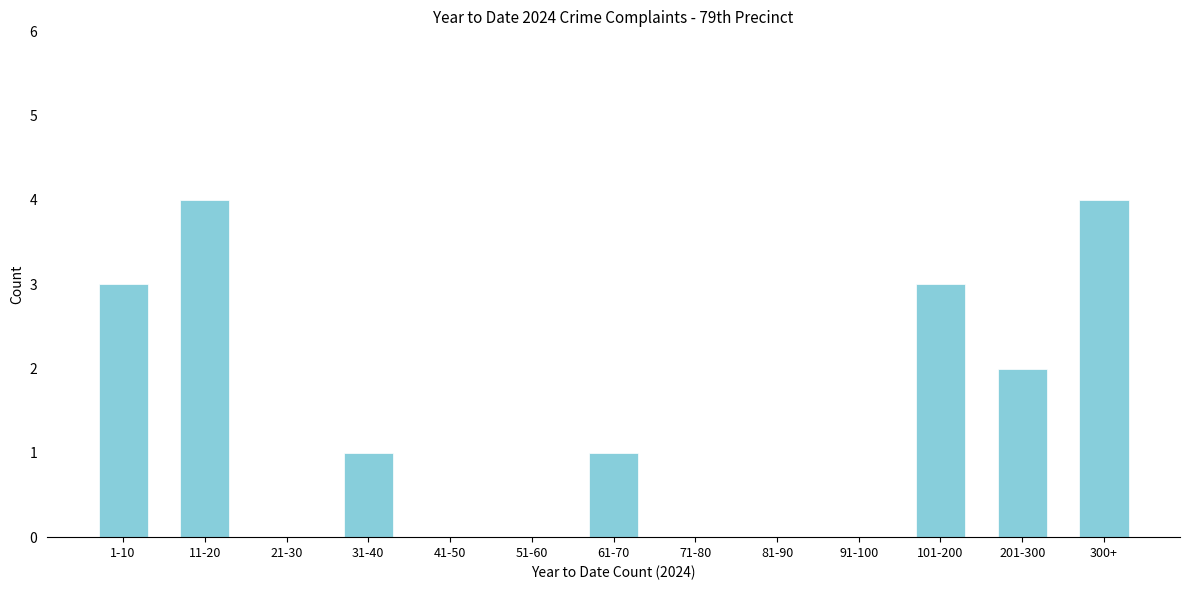

Reading left to right, extract all data points from this chart.

1-10=3	11-20=4	21-30=0	31-40=1	41-50=0	51-60=0	61-70=1	71-80=0	81-90=0	91-100=0	101-200=3	201-300=2	300+=4